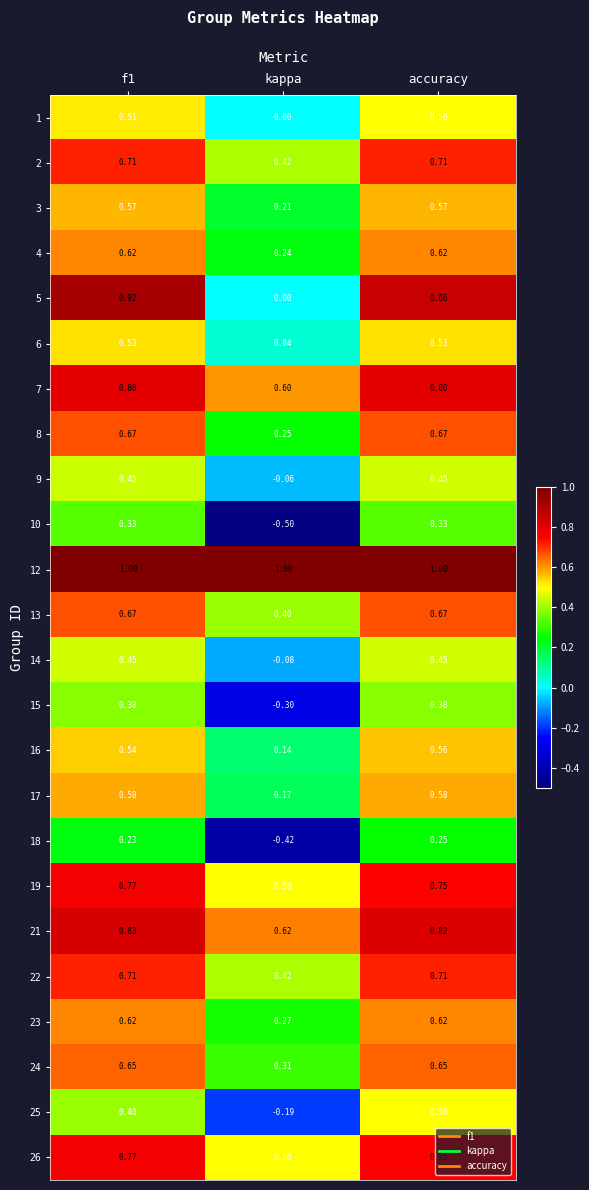

At which category is the sum across all series the highest?

accuracy